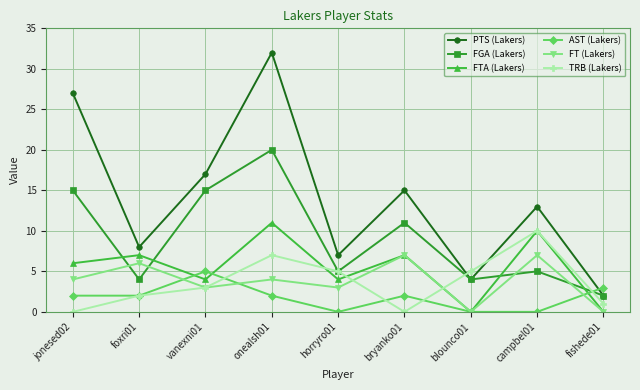

After their last crossing, which series has the higher values: FT (Lakers) or FGA (Lakers)?

FGA (Lakers)